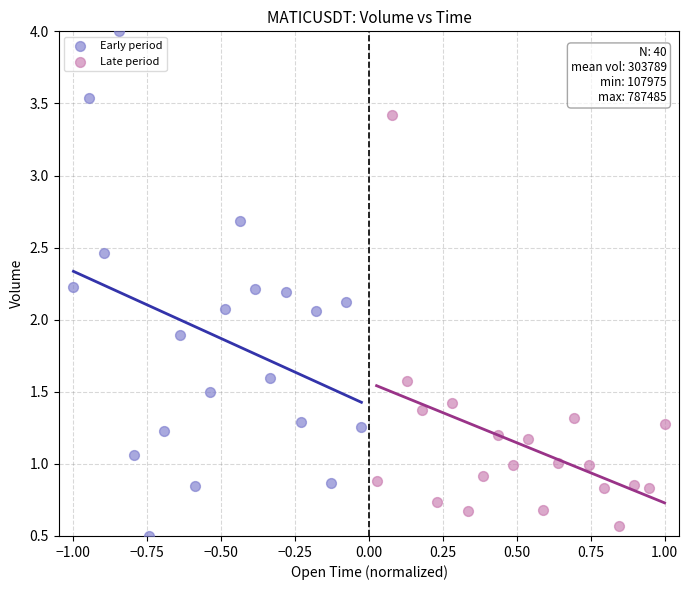

Which series has the largest Y range (max minus min)?

Early period